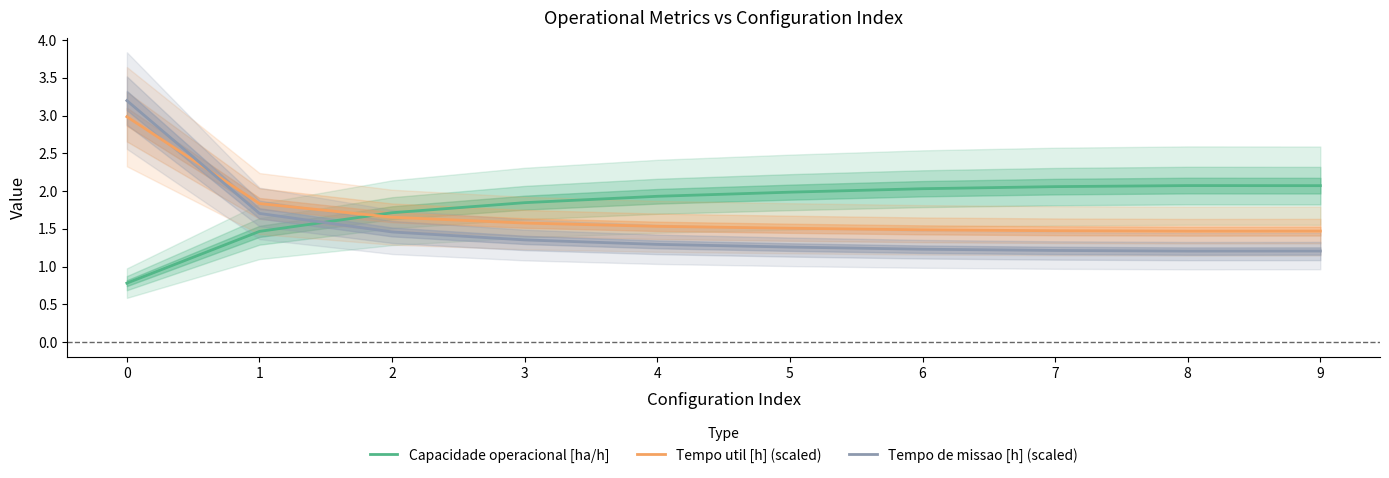

At how many categories does at least one series exceed 1?

10